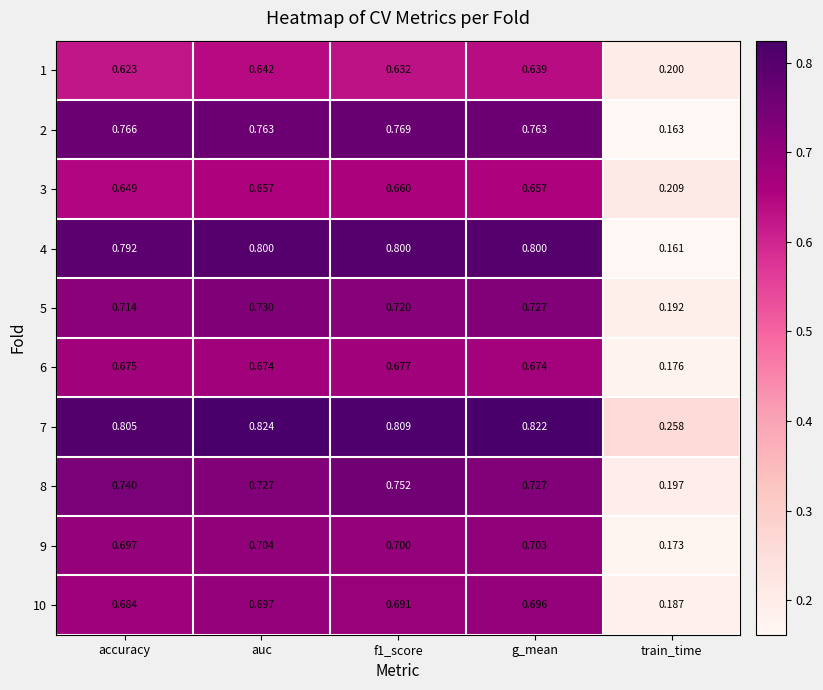

At which label is 8 closest to 0?

train_time